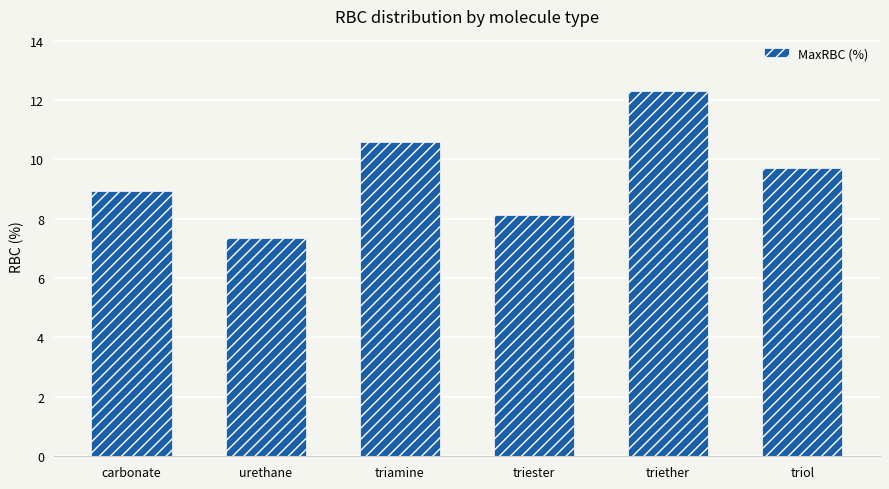

Is it true that the value at triester is 8.1?

True